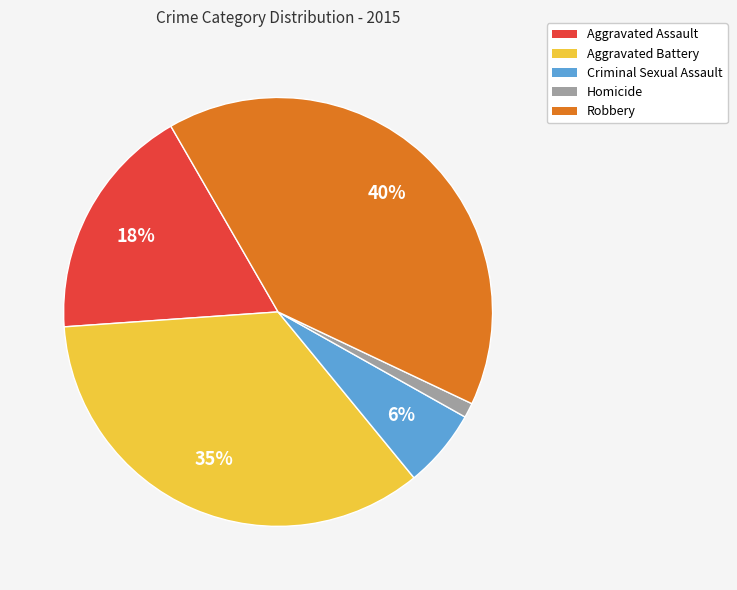

Is there a majority slice in this chart?

No